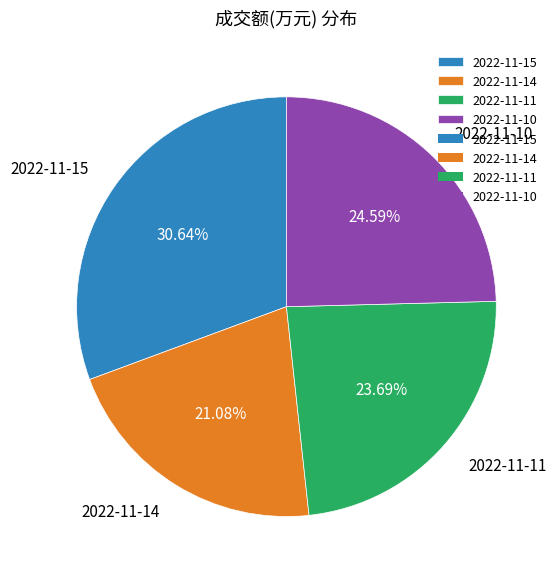

Approximately how many times larger is the value at 2022-11-10 compared to 2022-11-14?

1.2